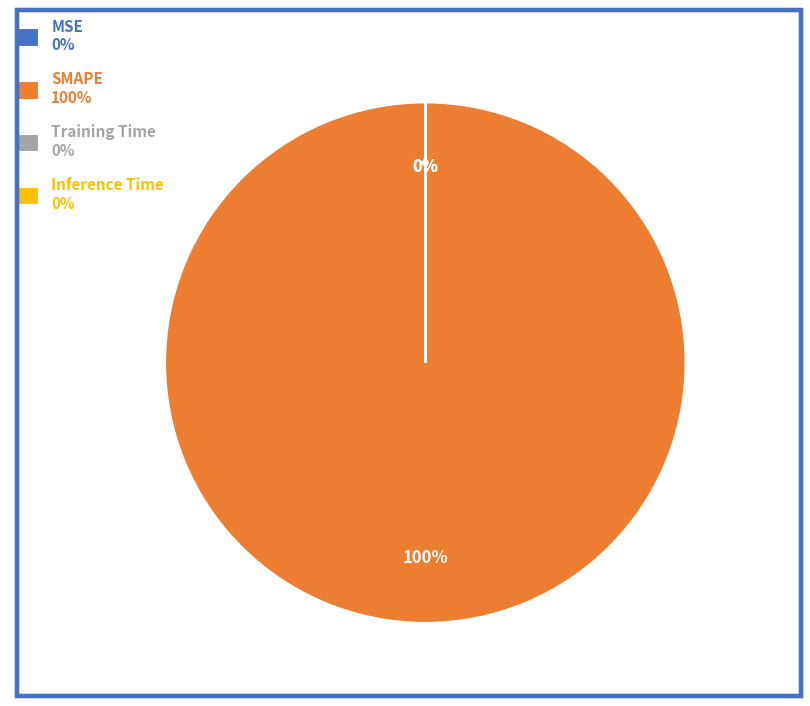

To the nearest percent, what is the difference between the Inference Time and SMAPE slice percentages?

100%